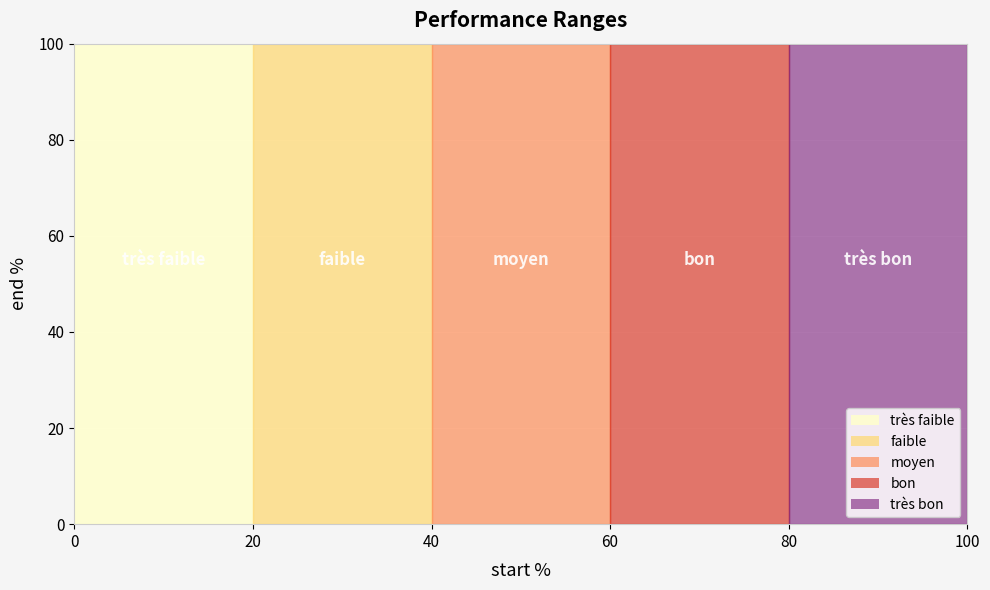

Is it true that the value at moyen is 15?

False